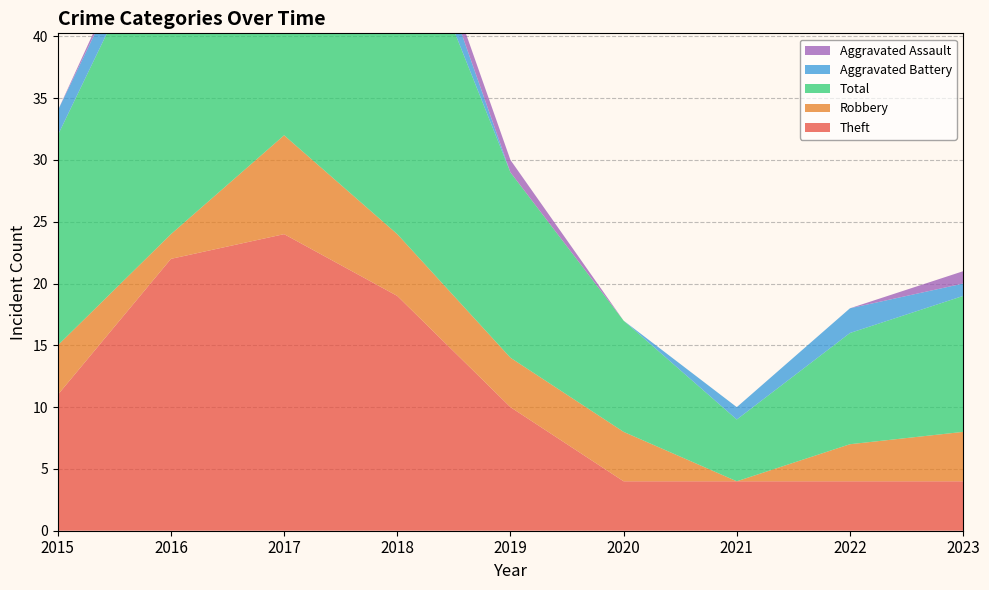

Reading left to right, list all the values displayed in this chart.

Theft: 11	22	24	19	10	4	4	4	4
Robbery: 4	2	8	5	4	4	0	3	4
Total: 17	27	35	28	15	9	5	9	11
Aggravated Battery: 2	2	1	3	0	0	1	2	1
Aggravated Assault: 0	1	1	1	1	0	0	0	1